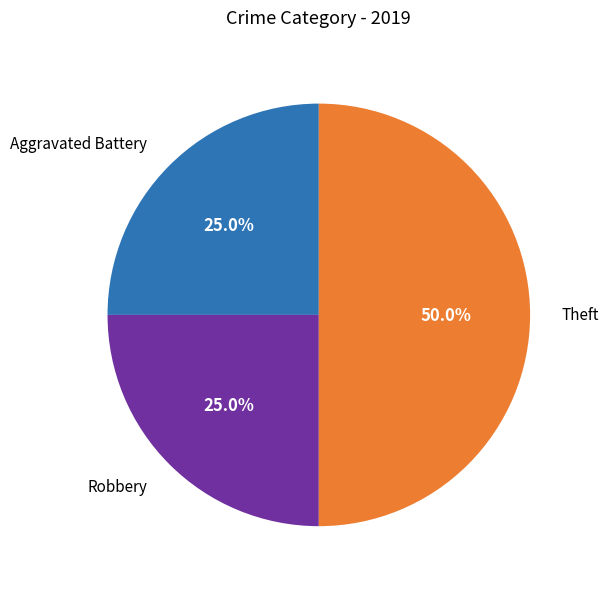

Combined, do Aggravated Battery and Theft account for over 50%?

Yes